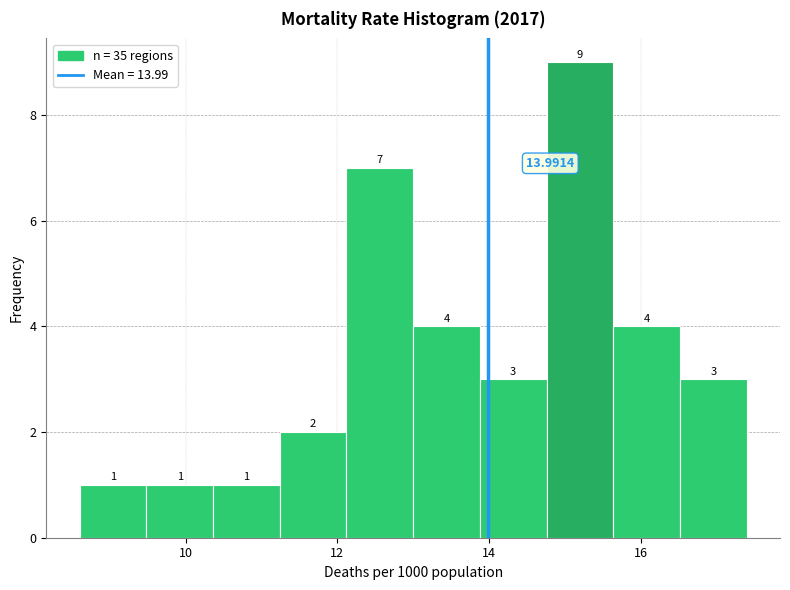

Which range on the x-axis has the tallest bar?

14.76 to 15.64